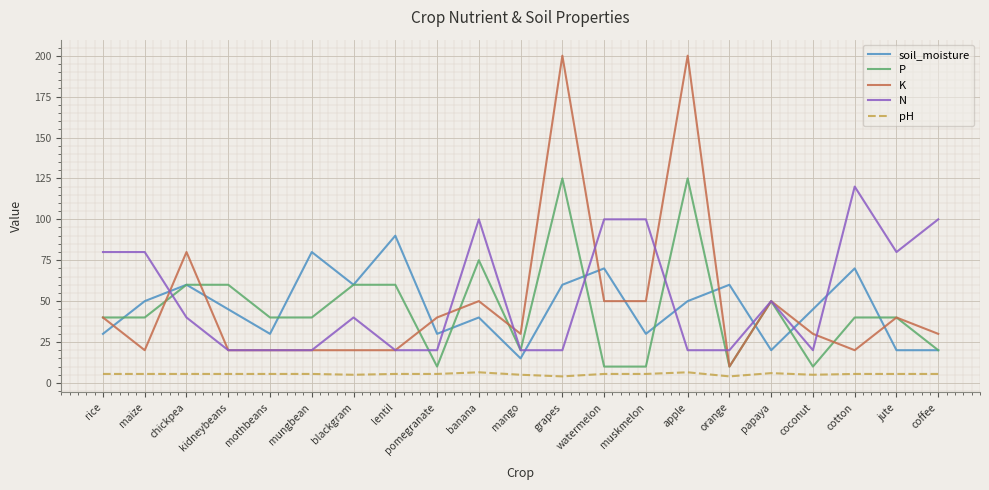

Which series has the largest total across all categories?

N